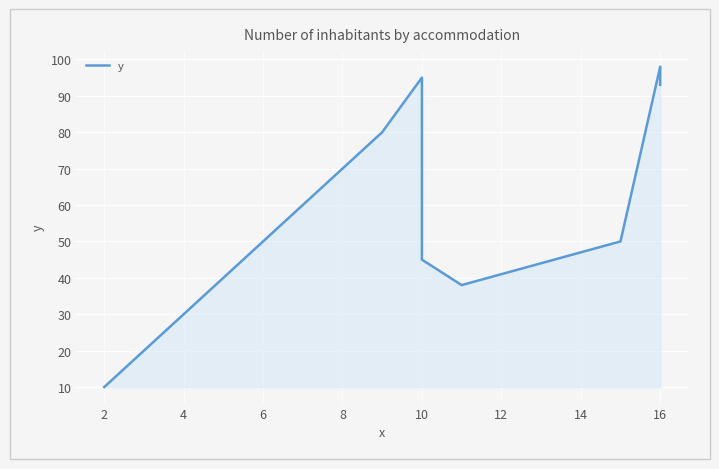

What is the smallest value displayed?

10